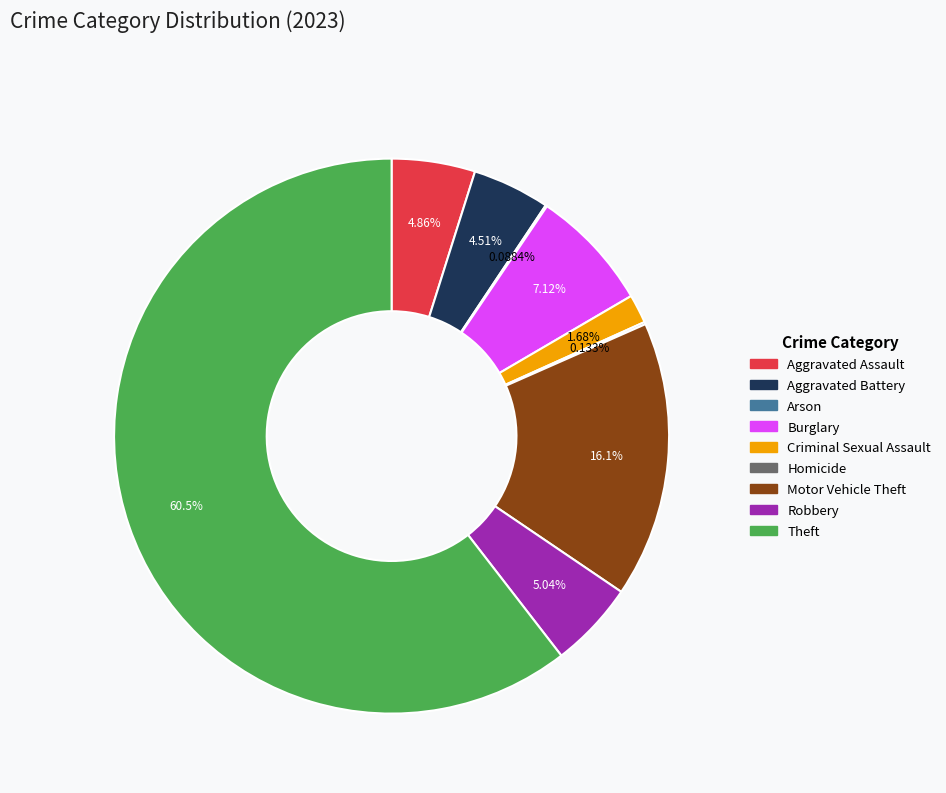

Do Motor Vehicle Theft and Criminal Sexual Assault together represent more than half of the pie?

No